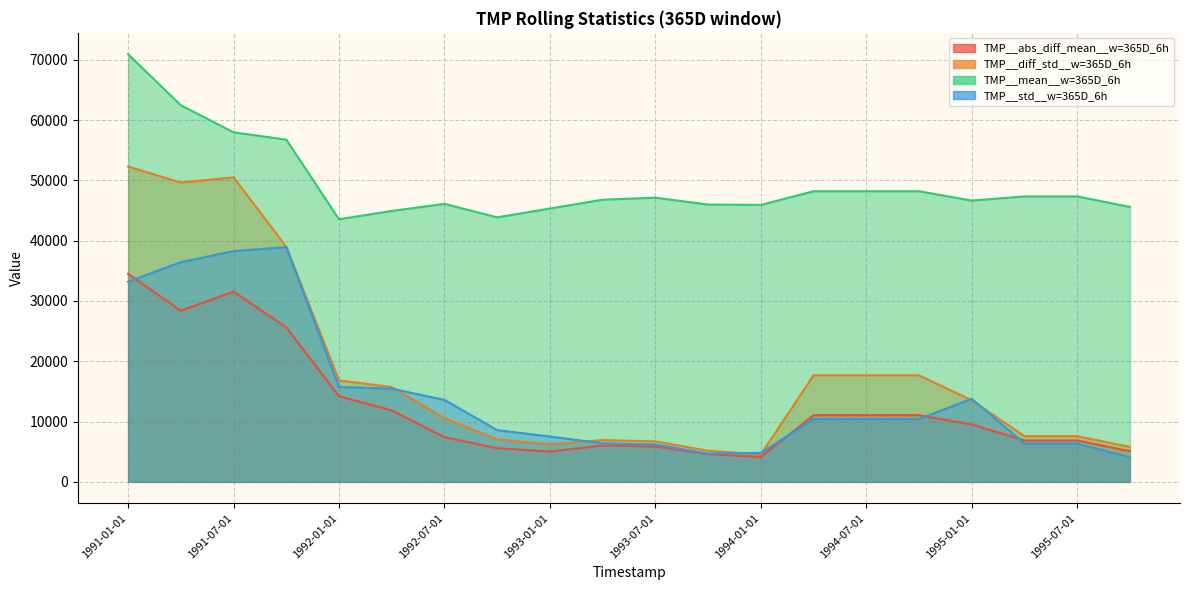

Which has a higher value, 1991-07-01 or 1991-10-01?

1991-07-01